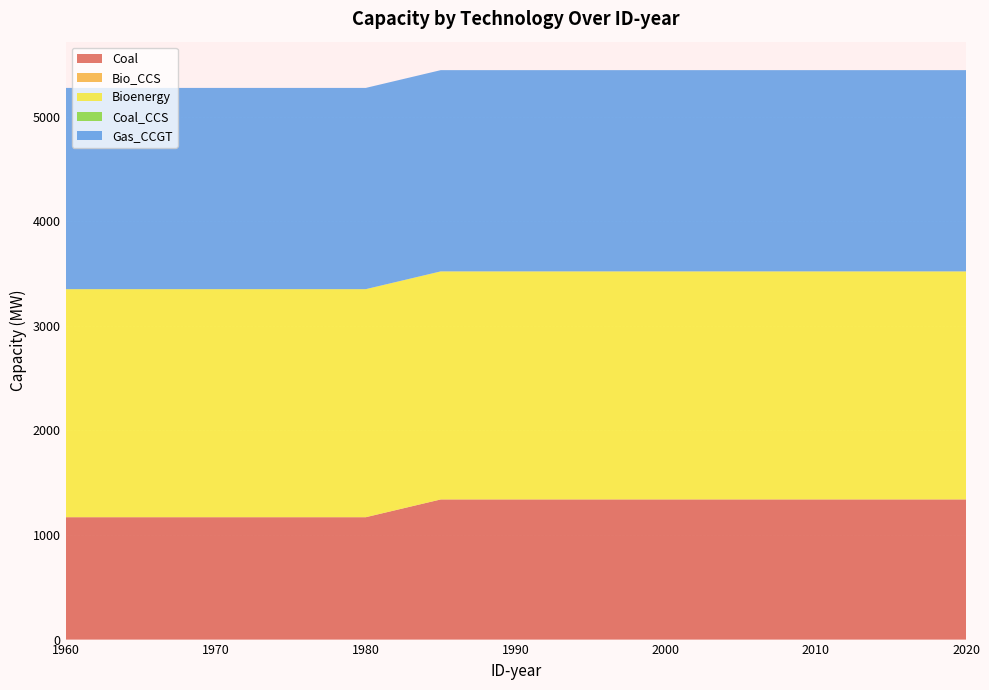

Reading right to left, transcribe all the data shown in this chart.

Coal: 1340.0	1340.0	1340.0	1340.0	1340.0	1340.0	1340.0	1340.0	1170.0	1170.0	1170.0	1170.0	1170.0
Bio_CCS: 0.0	0.0	0.0	0.0	0.0	0.0	0.0	0.0	0.0	0.0	0.0	0.0	0.0
Bioenergy: 2180.4	2180.4	2180.4	2180.4	2180.4	2180.4	2180.4	2180.4	2180.4	2180.4	2180.4	2180.4	2180.4
Coal_CCS: 0.0	0.0	0.0	0.0	0.0	0.0	0.0	0.0	0.0	0.0	0.0	0.0	0.0
Gas_CCGT: 1924.1	1924.1	1924.1	1924.1	1924.1	1924.1	1924.1	1924.1	1924.1	1924.1	1924.1	1924.1	1924.1